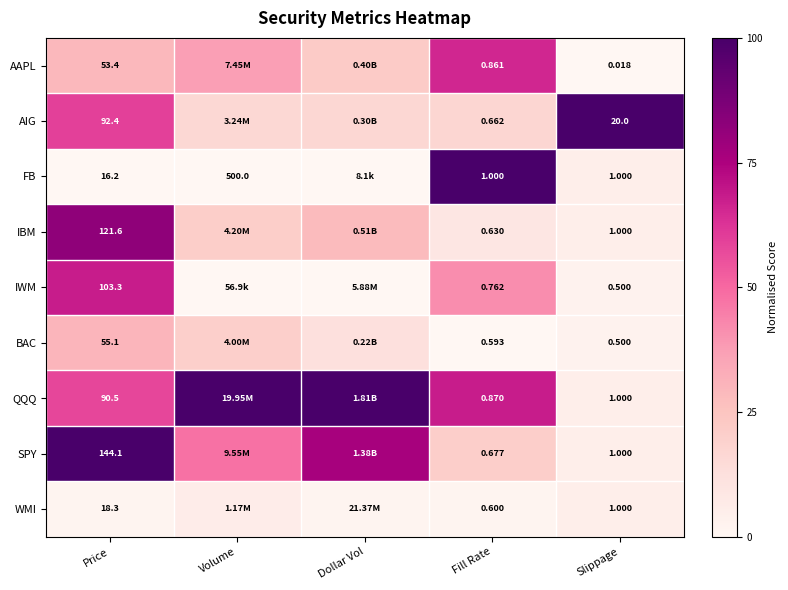

At Fill Rate, list the series in order from largest to smallest.

FB, QQQ, AAPL, IWM, SPY, AIG, IBM, WMI, BAC